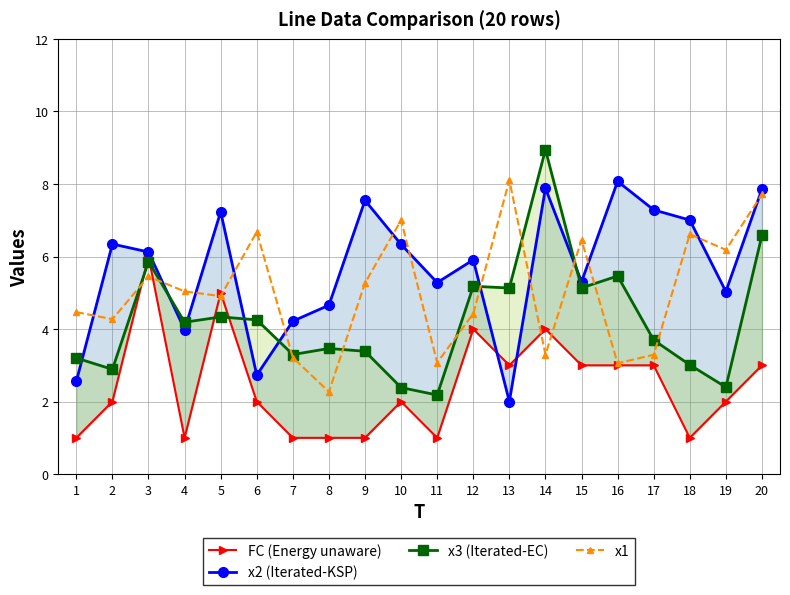

Rank the series by their maximum value, from lowest to highest.

FC (Energy unaware), x2 (Iterated-KSP), x1, x3 (Iterated-EC)